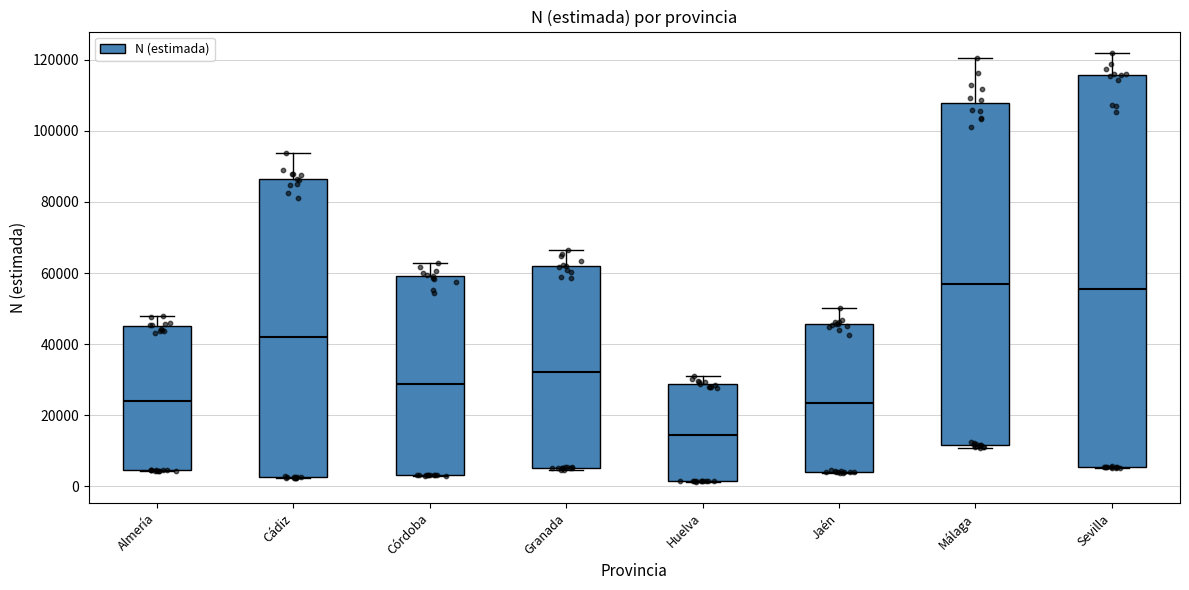

Comparing the boxes themselves (not the whiskers), which one is the tallest?

Sevilla